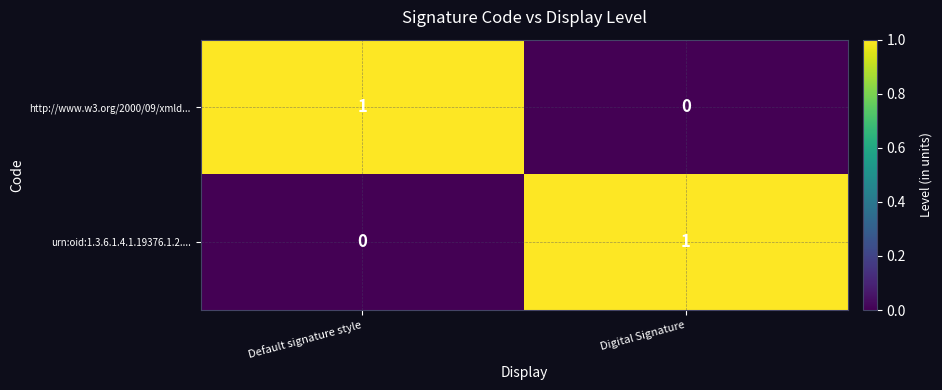

The urn:oid:1.3.6.1.4.1.19376.1.2.... series shows 1 at Default signature style. True or false?

False